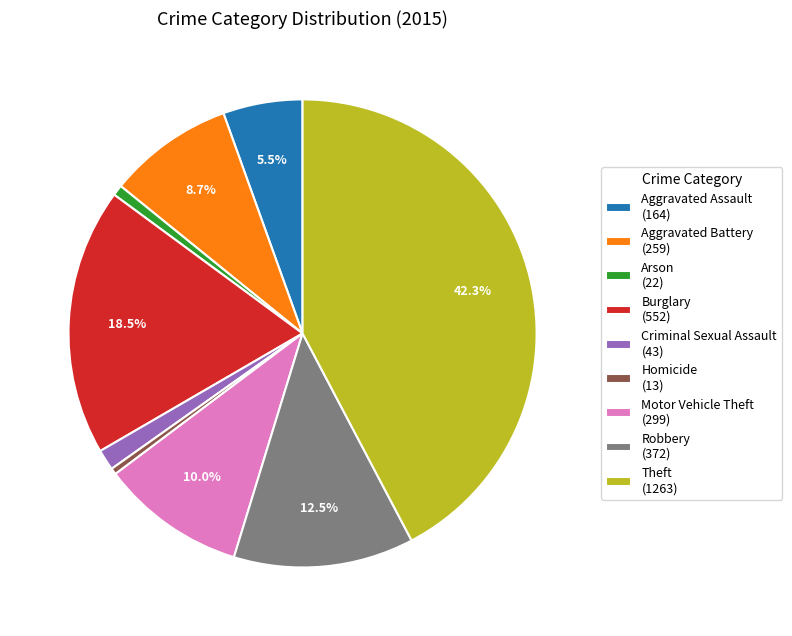

To the nearest percent, what percentage of the pie is Theft?

42%